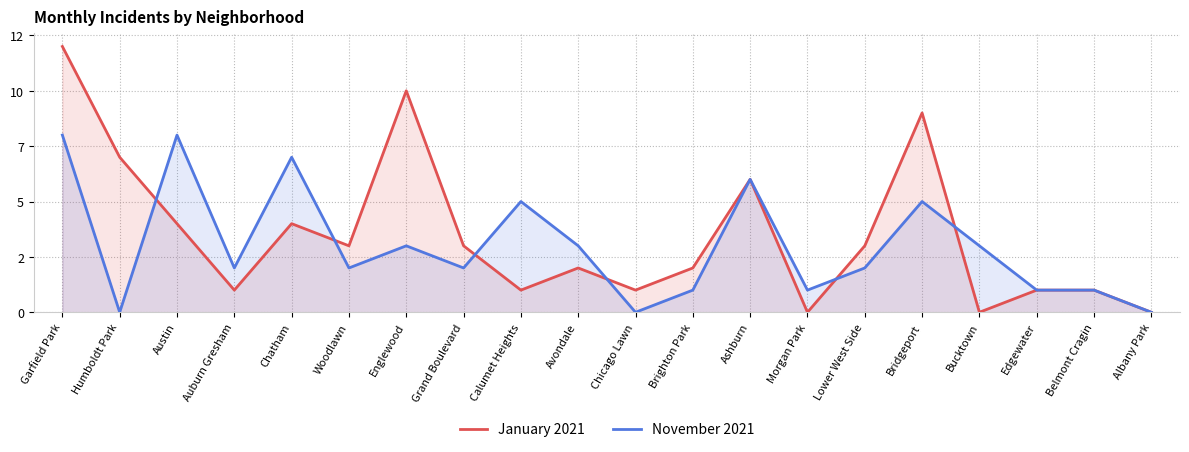

The January 2021 series shows 2 at Avondale. True or false?

True